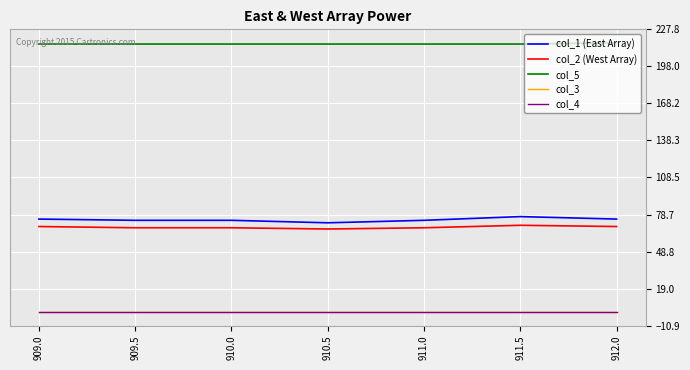

Reading left to right, transcribe all the data shown in this chart.

col_1 (East Array): 75.0	74.0	74.0	72.0	74.0	77.0	75.0
col_2 (West Array): 69.0	68.0	68.0	67.0	68.0	70.0	69.0
col_5: 216.0	216.0	216.0	216.0	216.0	216.0	217.0
col_3: 0.5	0.5	0.5	0.5	0.5	0.5	0.5
col_4: 0.0	0.0	0.0	0.0	0.0	0.0	0.0